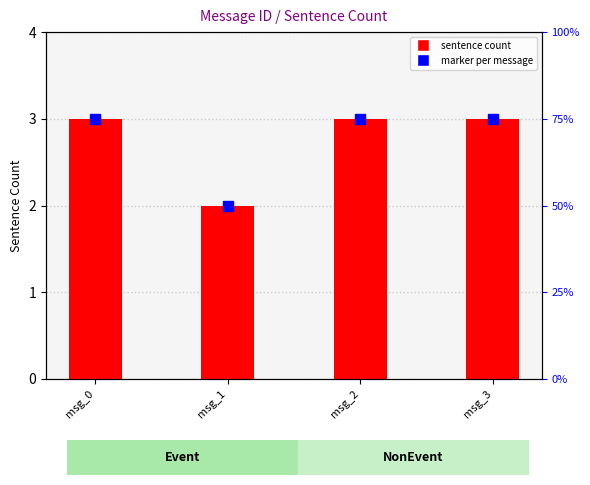

The chart shows a value of 4 at msg_3. True or false?

False